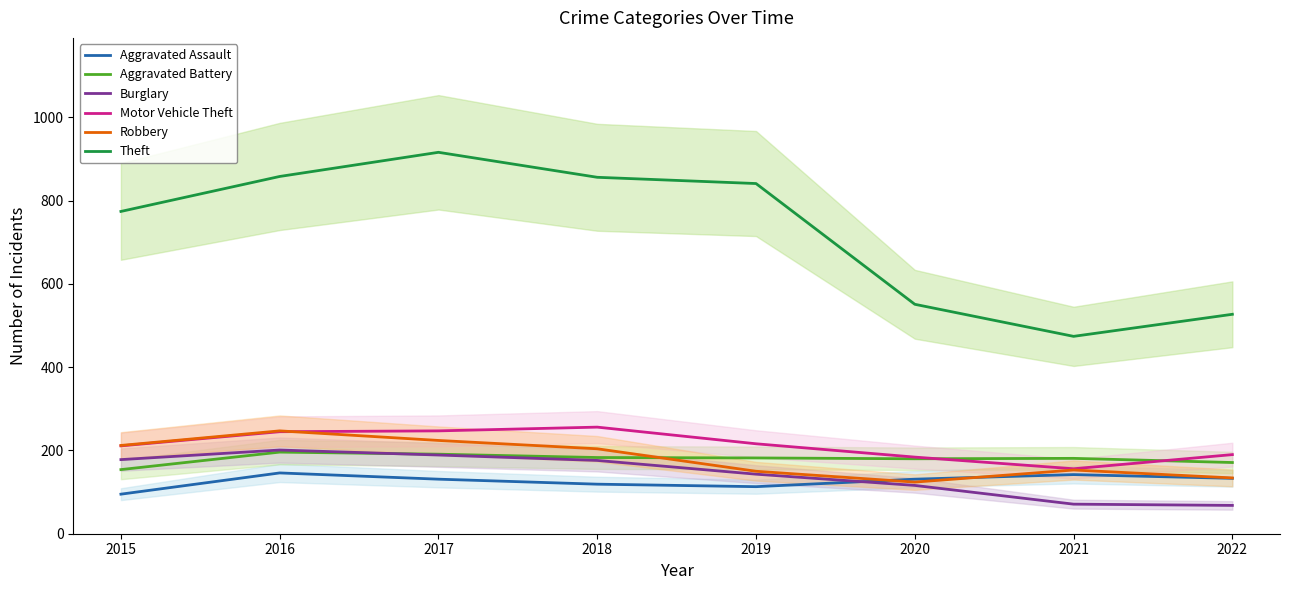

What is the spread (max minus min) of values at 2019?

728